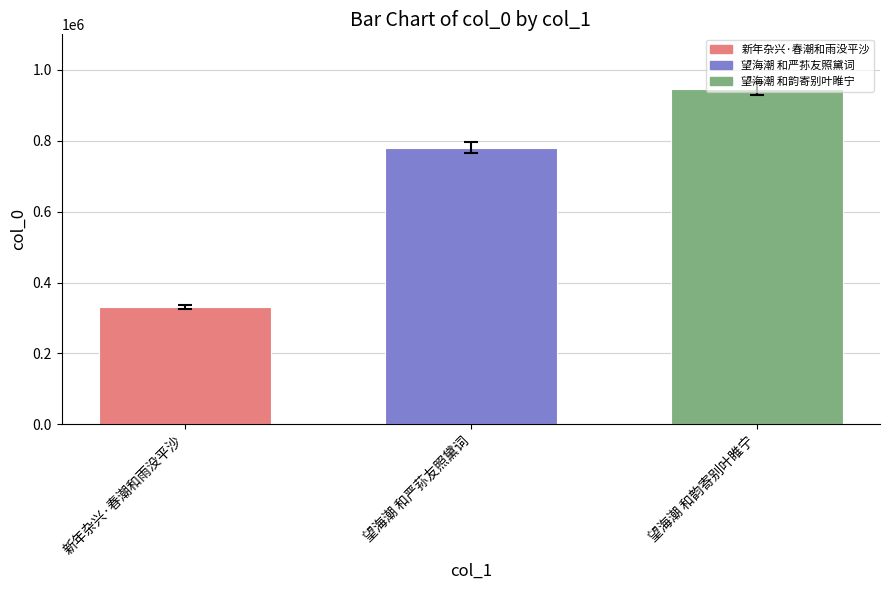

At which category does the chart reach its peak across all series?

望海潮 和韵寄别叶睢宁